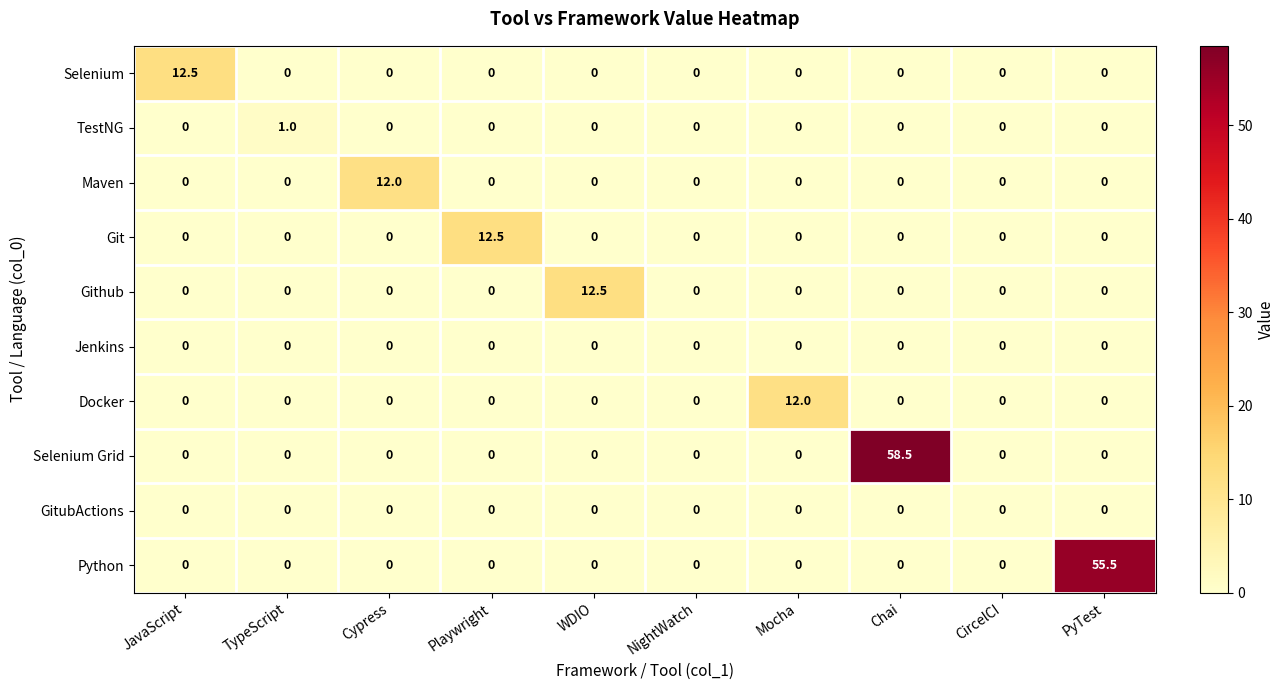

The Selenium series shows 0.0 at Playwright. True or false?

True